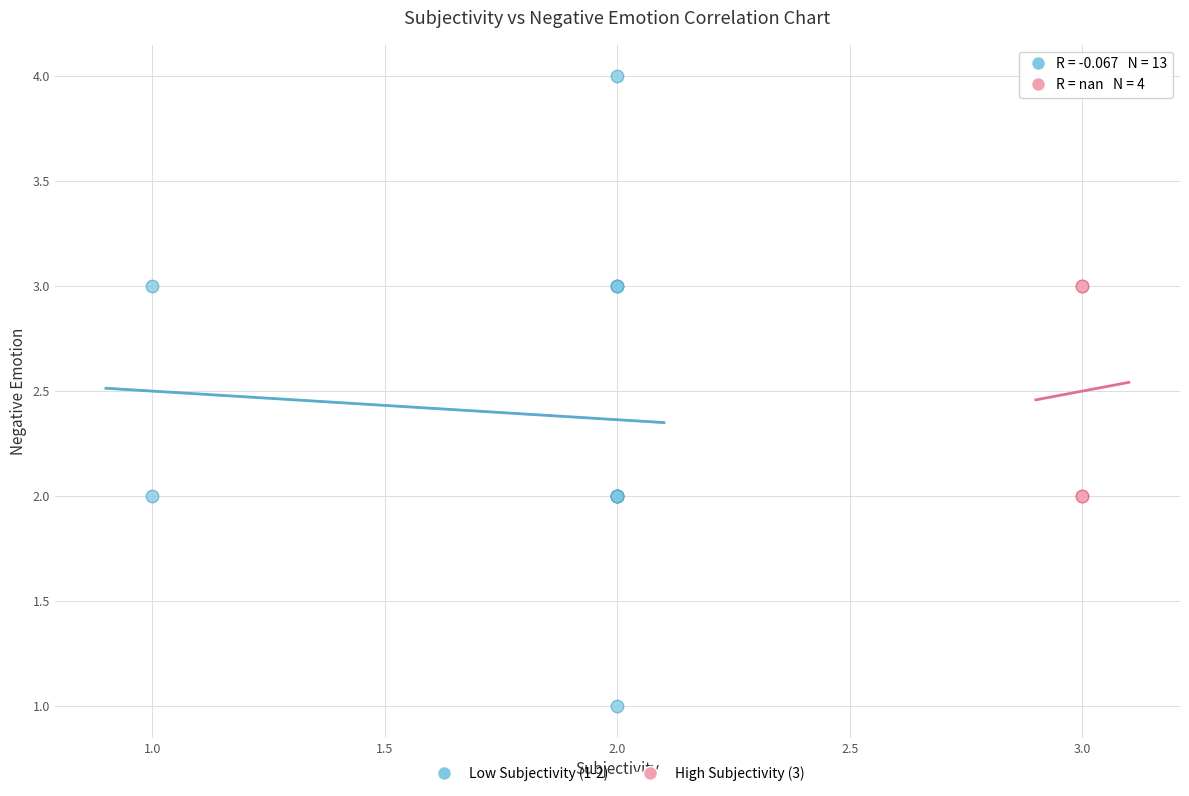

Which series contains the highest Y value?

Low Subjectivity (1-2)